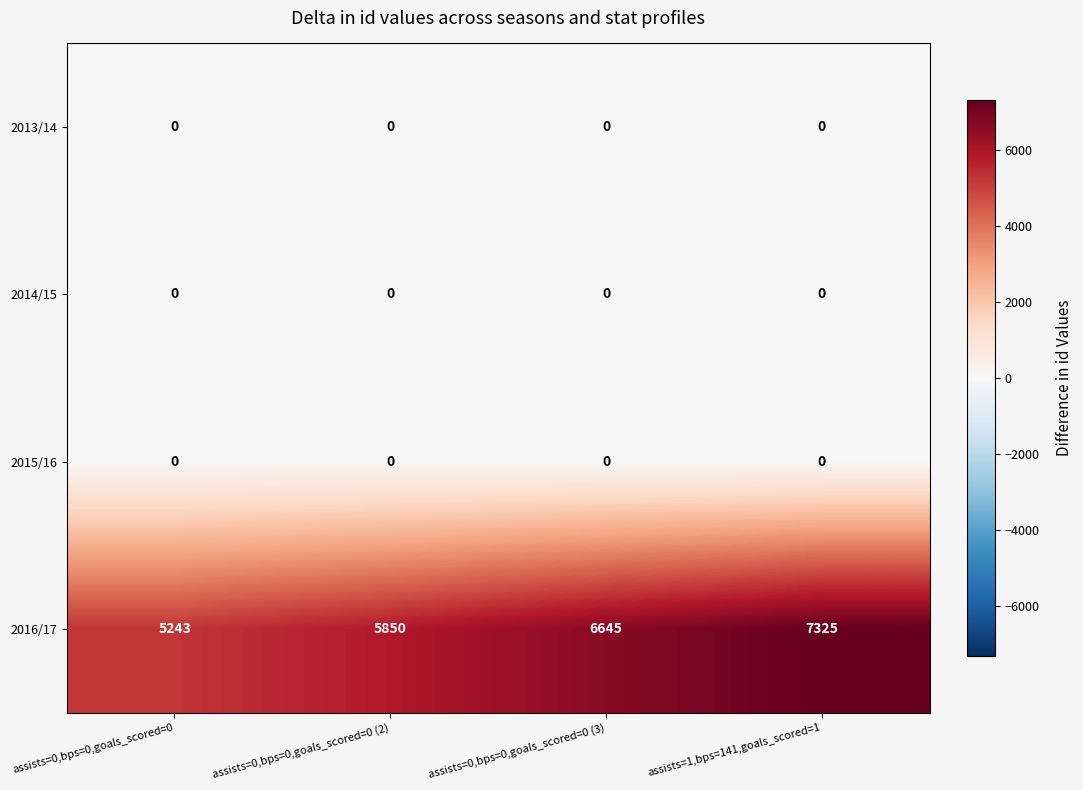

Reading left to right, list all the values displayed in this chart.

2013/14: assists=0,bps=0,goals_scored=0=0	assists=0,bps=0,goals_scored=0 (2)=0	assists=0,bps=0,goals_scored=0 (3)=0	assists=1,bps=141,goals_scored=1=0
2014/15: assists=0,bps=0,goals_scored=0=0	assists=0,bps=0,goals_scored=0 (2)=0	assists=0,bps=0,goals_scored=0 (3)=0	assists=1,bps=141,goals_scored=1=0
2015/16: assists=0,bps=0,goals_scored=0=0	assists=0,bps=0,goals_scored=0 (2)=0	assists=0,bps=0,goals_scored=0 (3)=0	assists=1,bps=141,goals_scored=1=0
2016/17: assists=0,bps=0,goals_scored=0=5243	assists=0,bps=0,goals_scored=0 (2)=5850	assists=0,bps=0,goals_scored=0 (3)=6645	assists=1,bps=141,goals_scored=1=7325